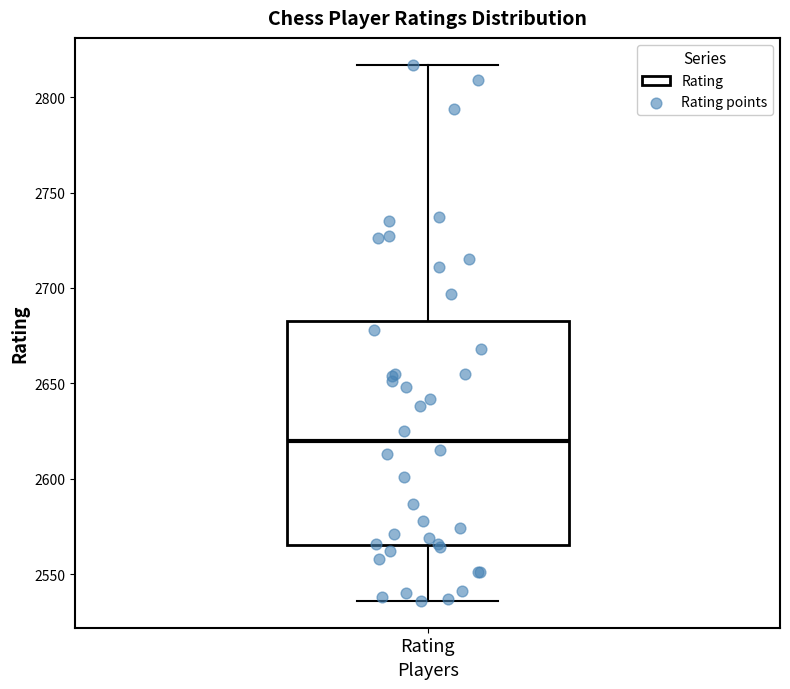

Where does the lower whisker of the box for Rating end on the y-axis? The values are not printed on the chart, so give them approximately, as read against the axis.

2535